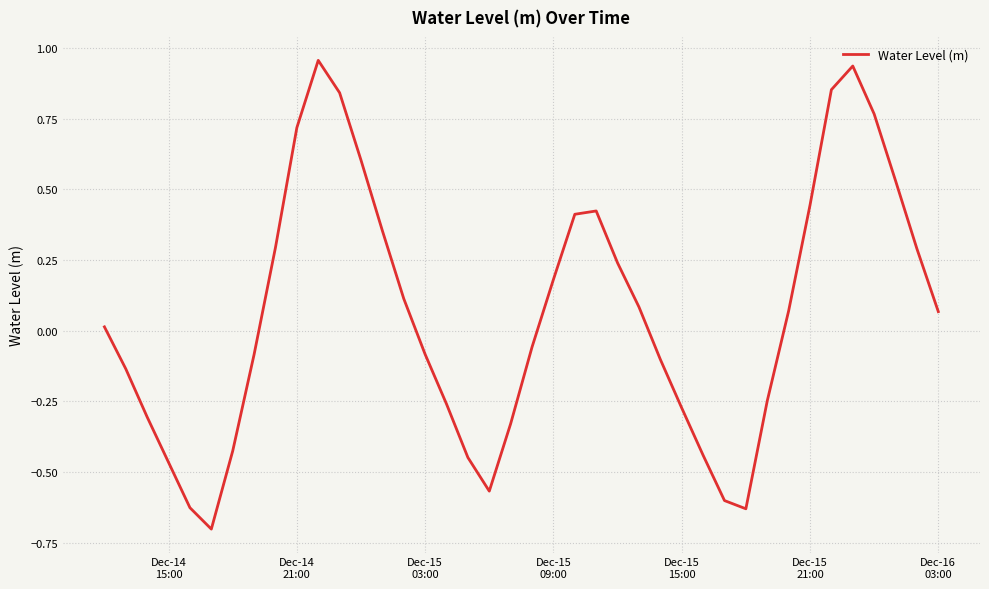

Count the number of data series in this chart.

1